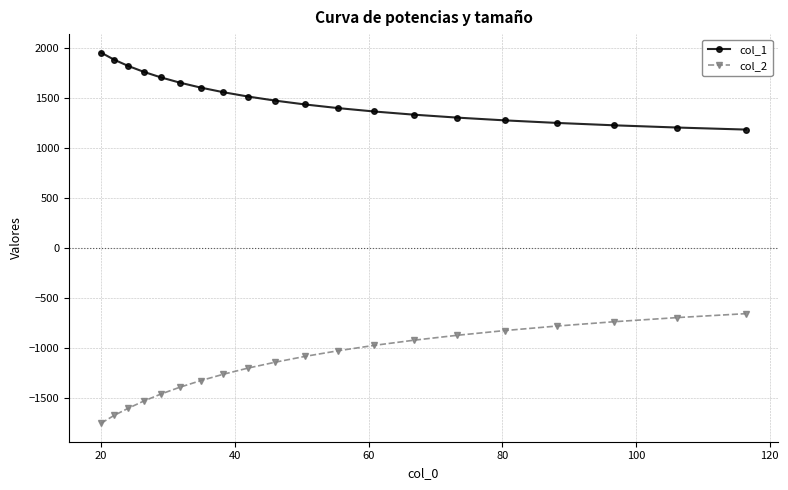

Which series has the largest total across all categories?

col_1